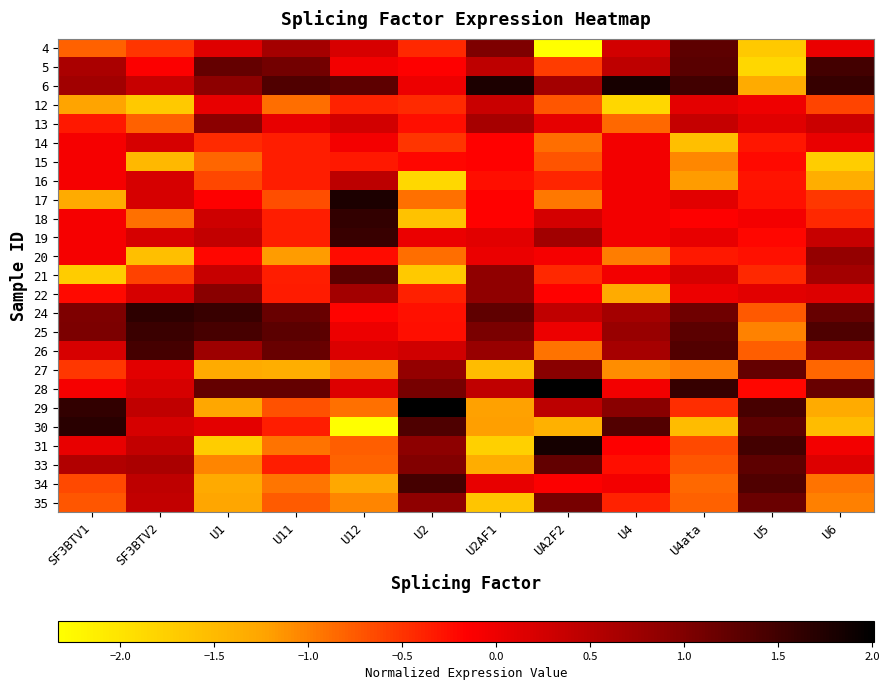

At which category does the chart reach its peak across all series?

UA2F2